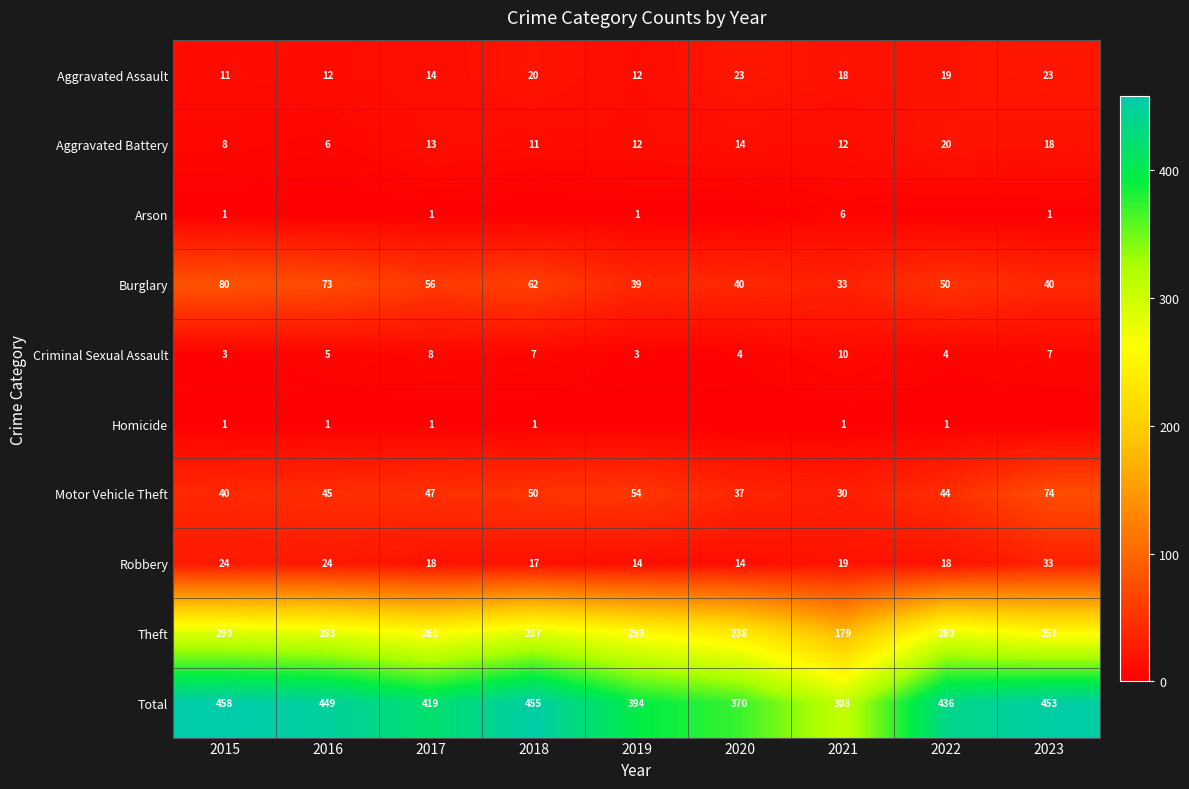

What is the difference between the highest and lowest values at 2021?

307